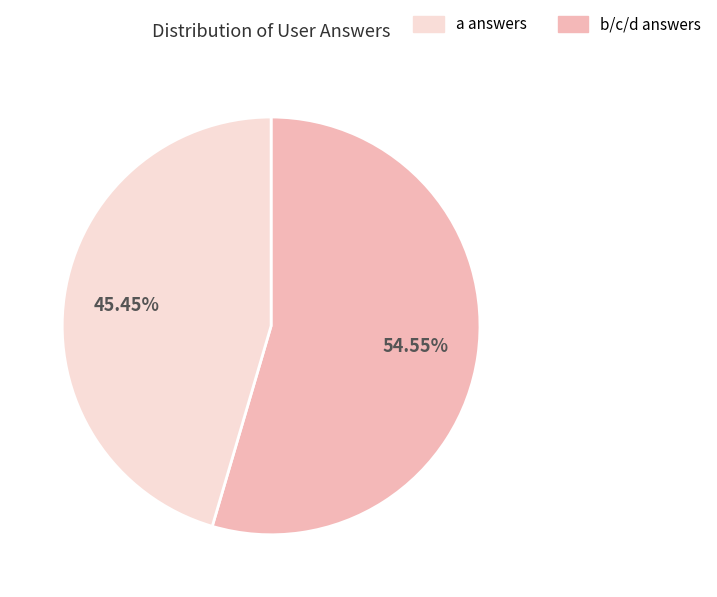

What is the ratio of the value at b/c/d to the value at a?

0.8